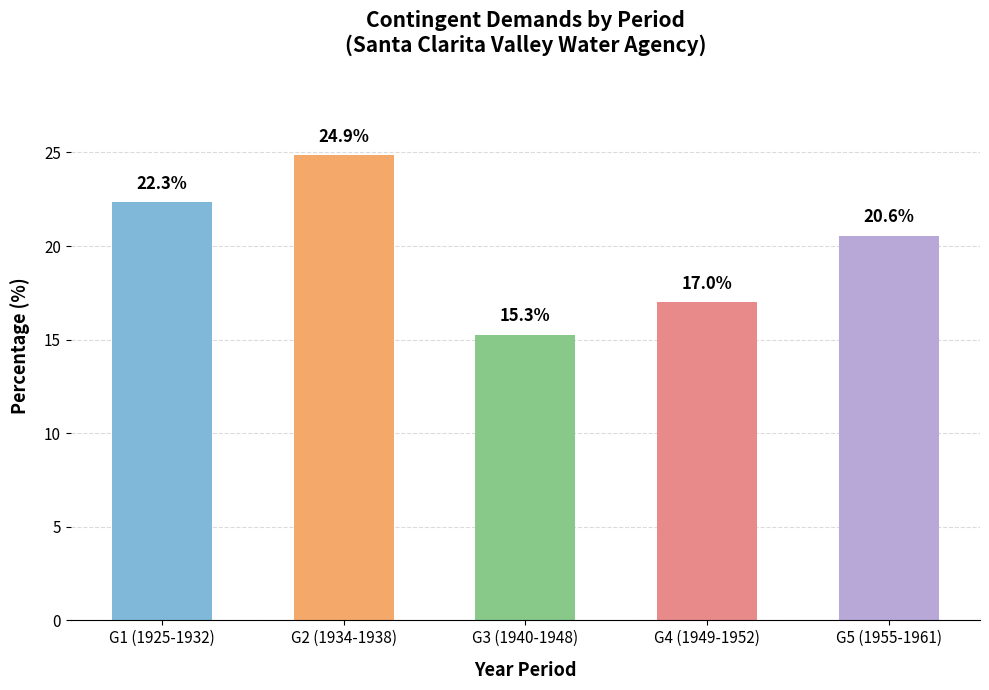

List the labels in order of value, smallest first.

G3 (1940-1948), G4 (1949-1952), G5 (1955-1961), G1 (1925-1932), G2 (1934-1938)